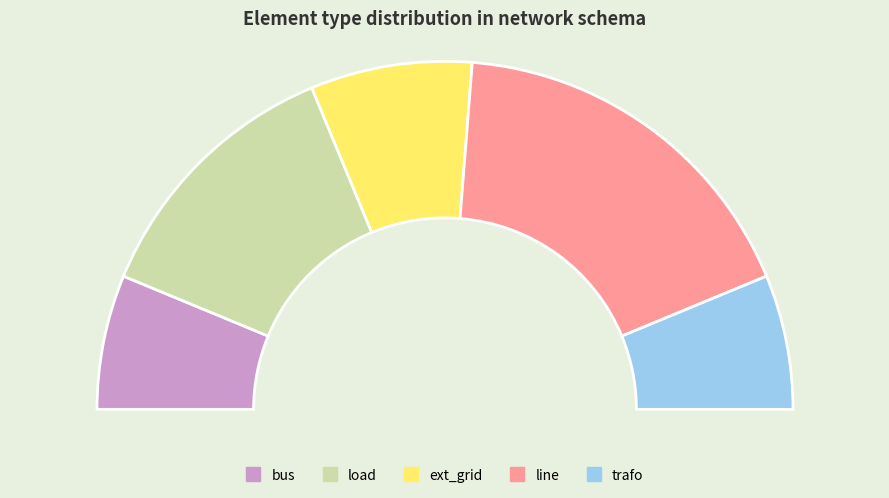

Count the number of slices in the pie.

5